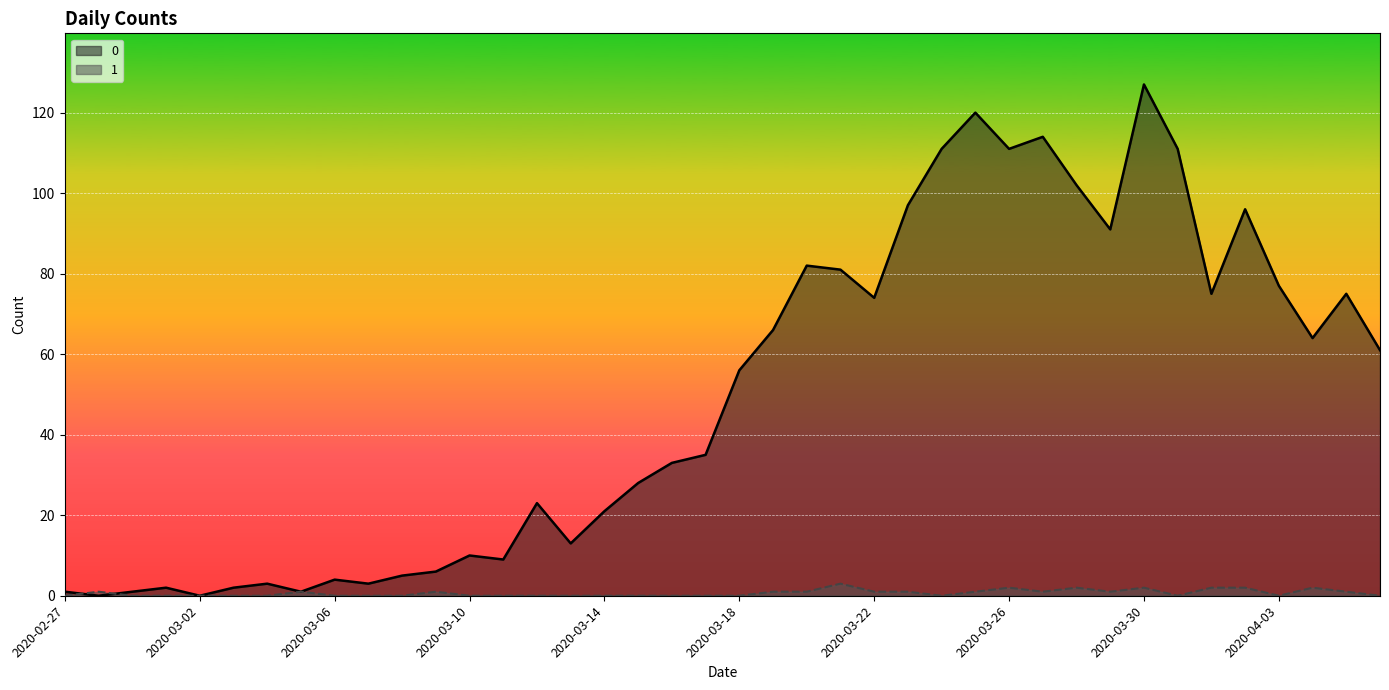

What is the label of the 20th point from the right?

2020-03-18